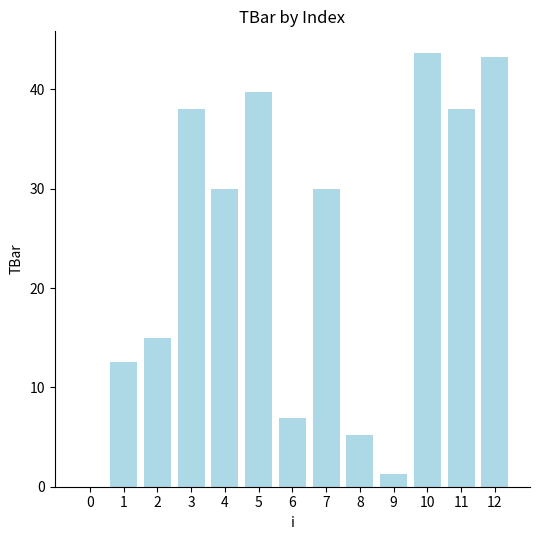

What is the sum of all values?

303.9